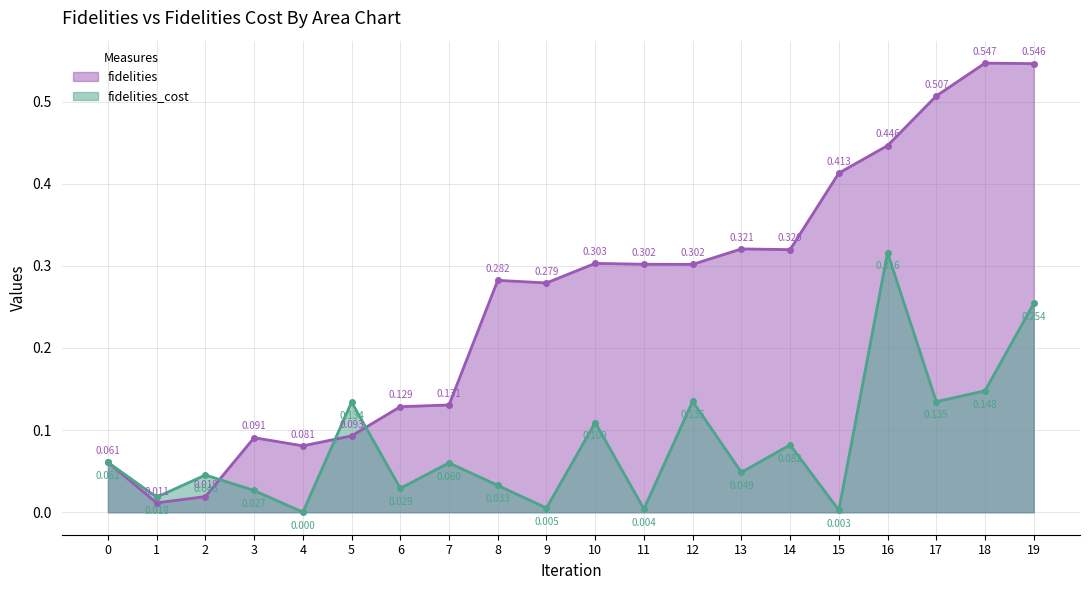

How many lines are shown in the chart?

2